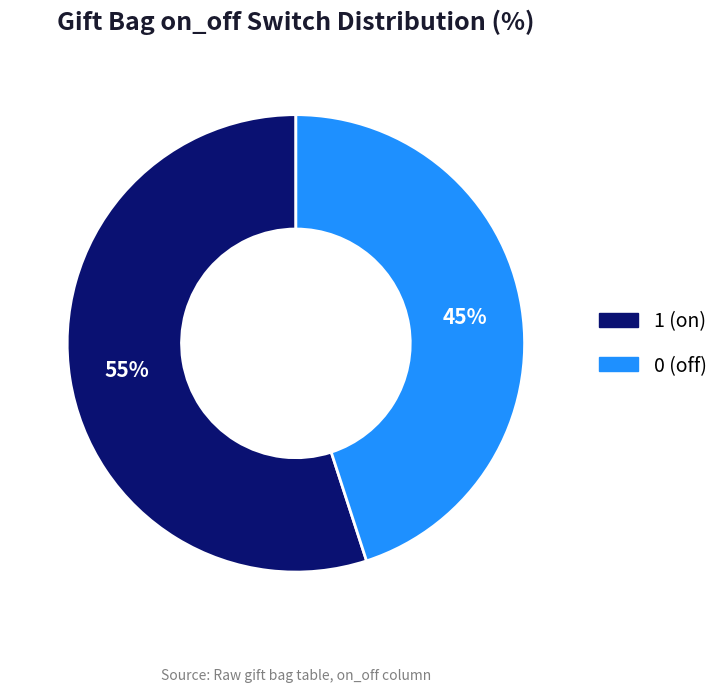

To the nearest percent, what is the combined percentage of 1 (on) and 0 (off)?

100%